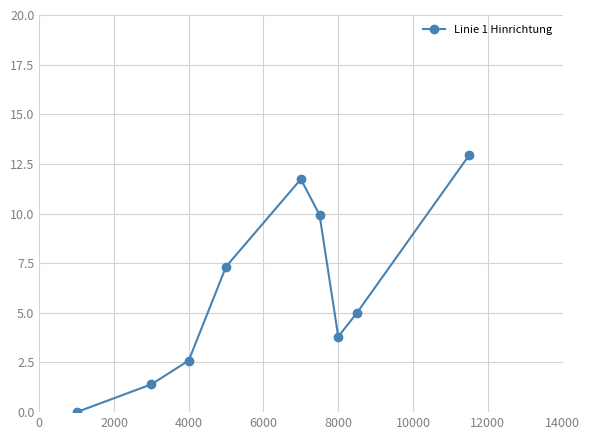

What is the value of the 4th point from the left?

7.3